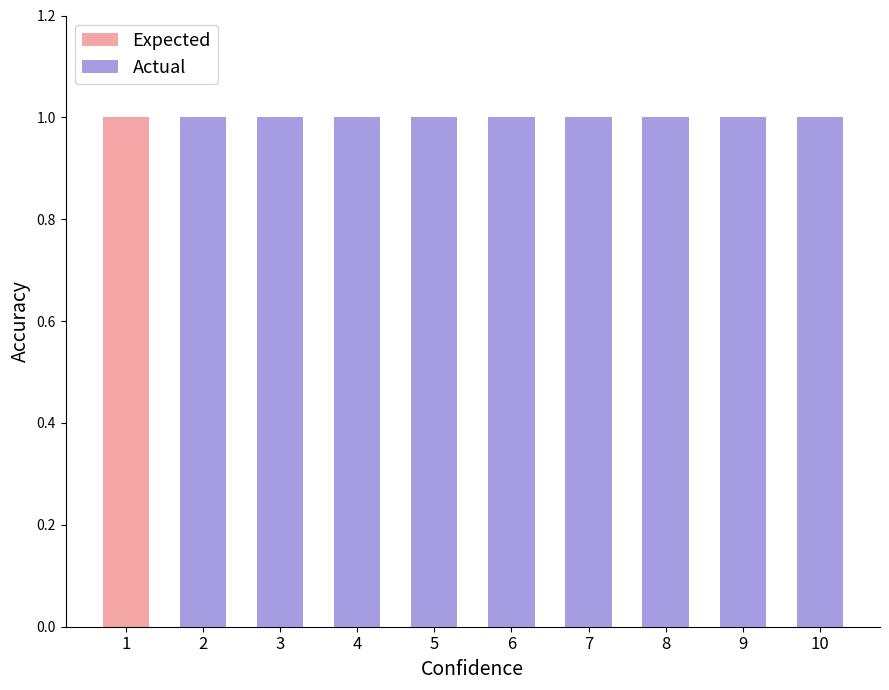

How many Actual values are between 1 and 2?

9